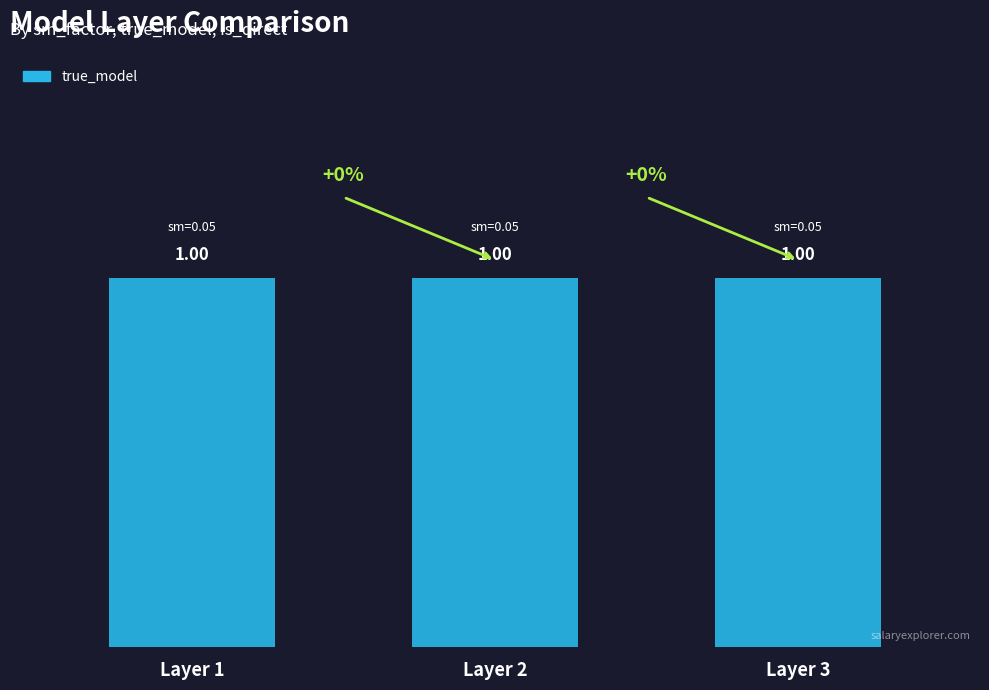

At how many categories does at least one series exceed 0?

3